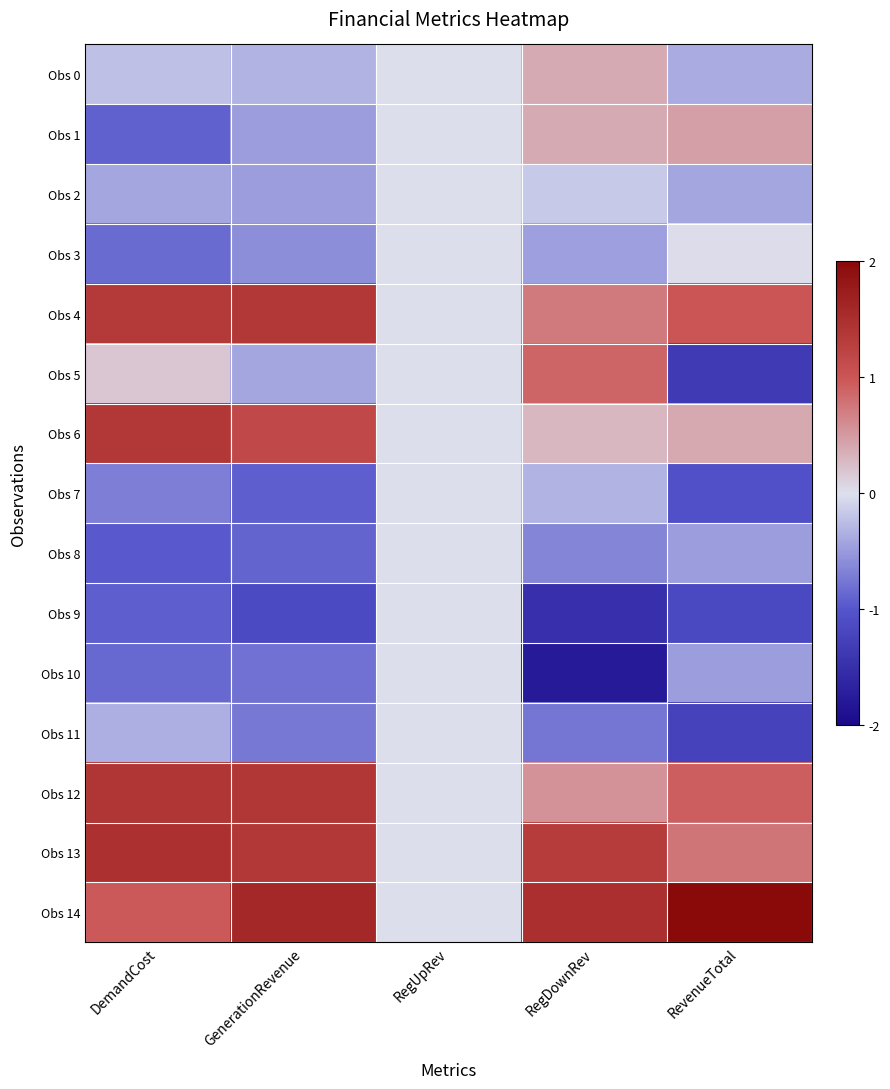

How many series are shown in this chart?

15